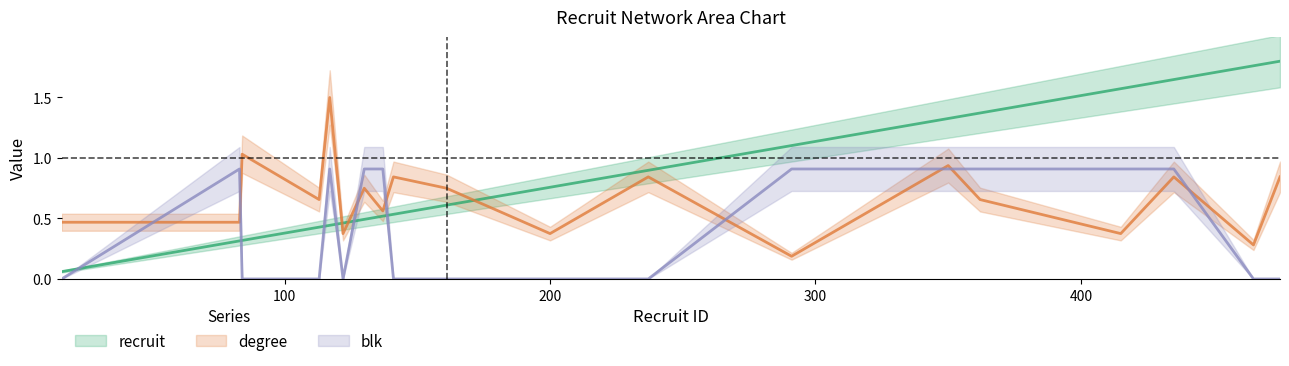

What is the difference between the maximum and second lowest values in the blk series?

0.9